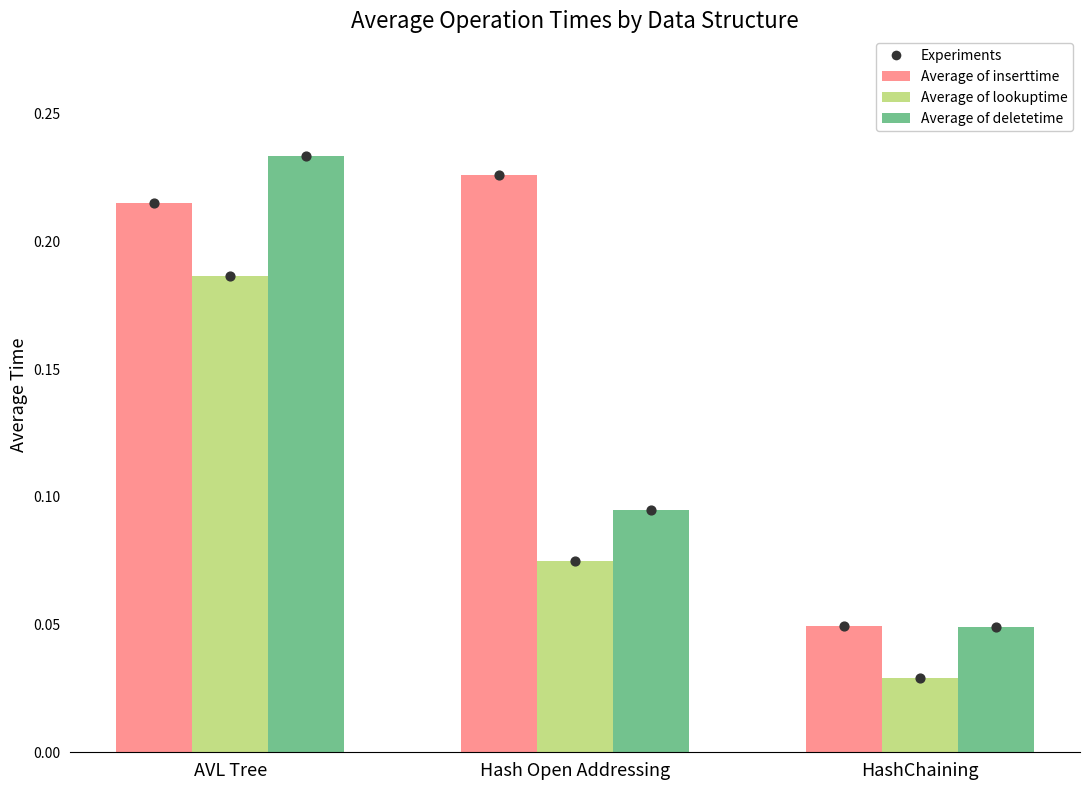

Which series has the widest spread of Y values?

Average of deletetime